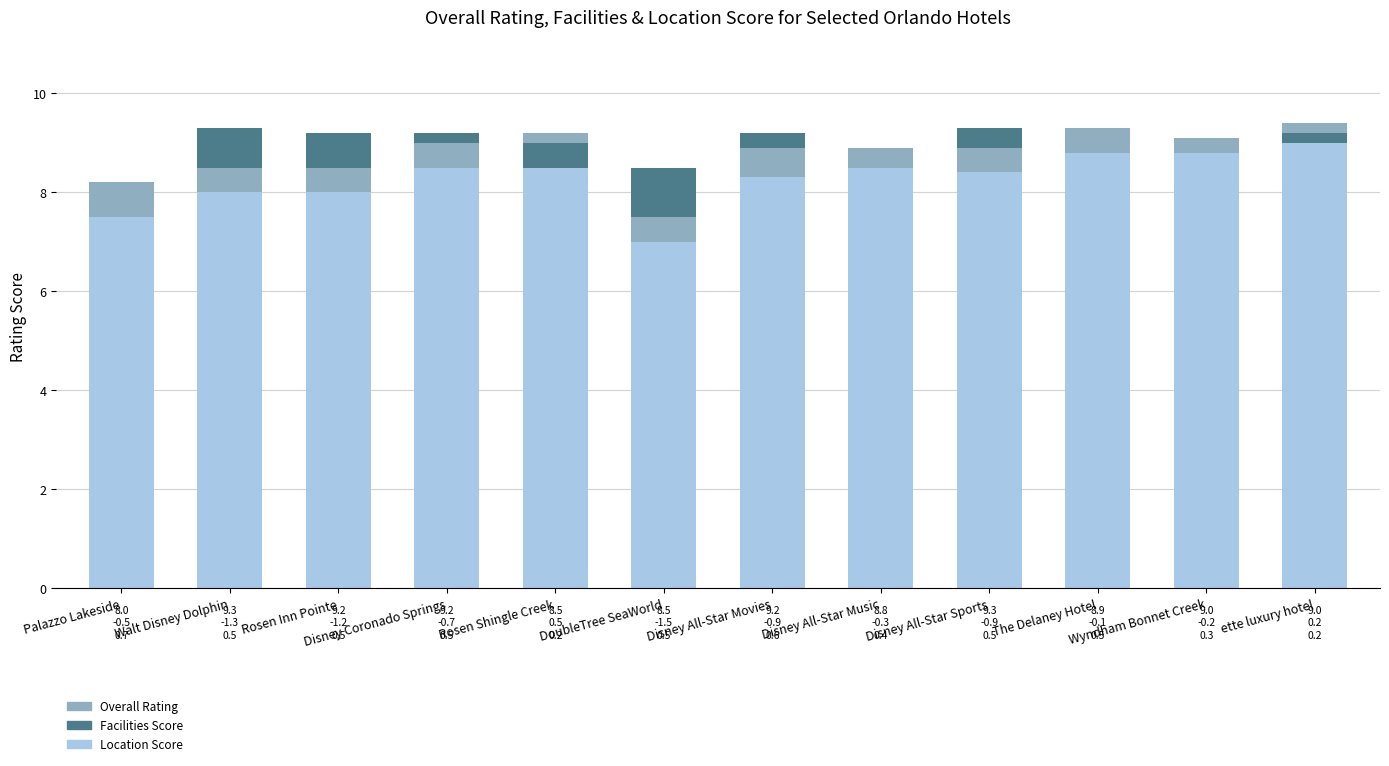

Reading right to left, what are all the values shown in this chart?

Location Score: ette luxury hotel=9.0	Wyndham Bonnet Creek=9.0	The Delaney Hotel=8.9	Disney All-Star Sports=9.3	Disney All-Star Music=8.8	Disney All-Star Movies=9.2	DoubleTree SeaWorld=8.5	Rosen Shingle Creek=8.5	Disney Coronado Springs=9.2	Rosen Inn Pointe=9.2	Walt Disney Dolphin=9.3	Palazzo Lakeside=8.0
Facilities Score: ette luxury hotel=0.2	Wyndham Bonnet Creek=-0.2	The Delaney Hotel=-0.1	Disney All-Star Sports=-0.9	Disney All-Star Music=-0.3	Disney All-Star Movies=-0.9	DoubleTree SeaWorld=-1.5	Rosen Shingle Creek=0.5	Disney Coronado Springs=-0.7	Rosen Inn Pointe=-1.2	Walt Disney Dolphin=-1.3	Palazzo Lakeside=-0.5
Overall Rating: ette luxury hotel=0.2	Wyndham Bonnet Creek=0.3	The Delaney Hotel=0.5	Disney All-Star Sports=0.5	Disney All-Star Music=0.4	Disney All-Star Movies=0.6	DoubleTree SeaWorld=0.5	Rosen Shingle Creek=0.2	Disney Coronado Springs=0.5	Rosen Inn Pointe=0.5	Walt Disney Dolphin=0.5	Palazzo Lakeside=0.7